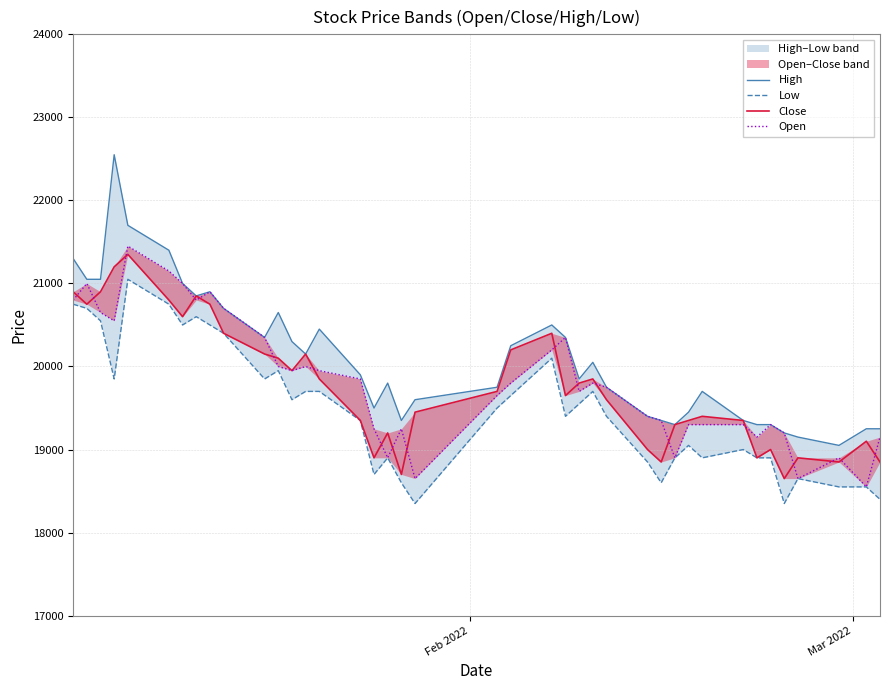

How many values in the Close series exceed 19700?

19